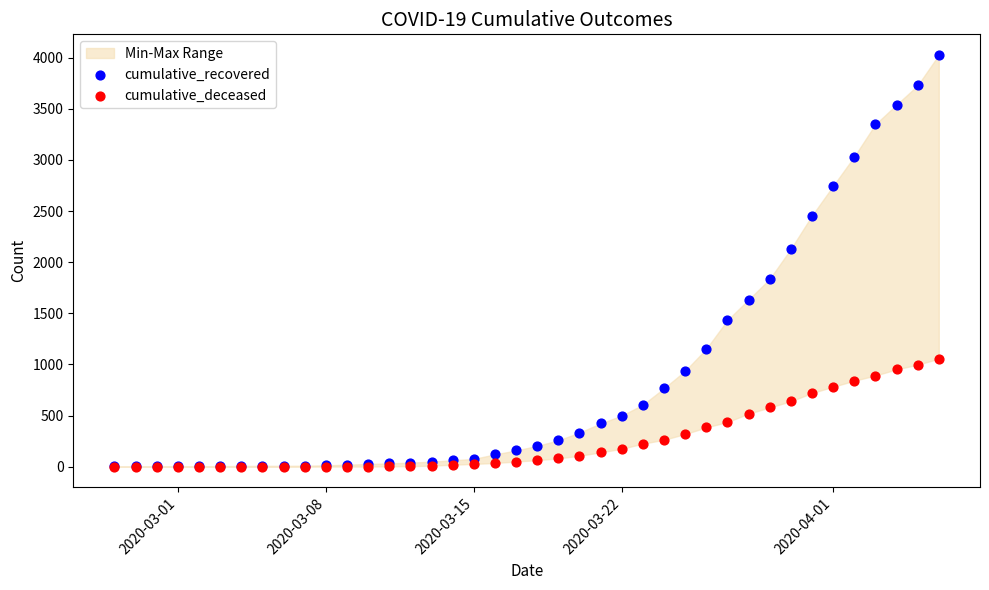

Across all series, what Y value is closest to 2013?

2129